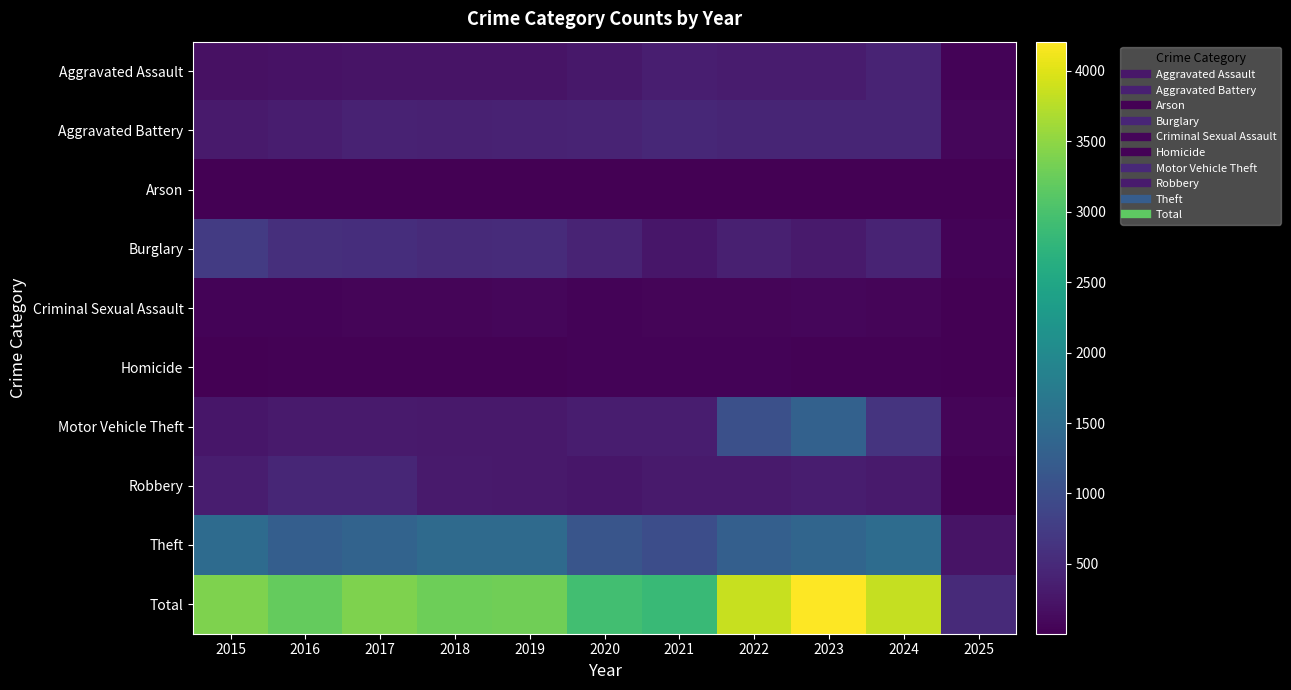

How many series are shown in this chart?

10